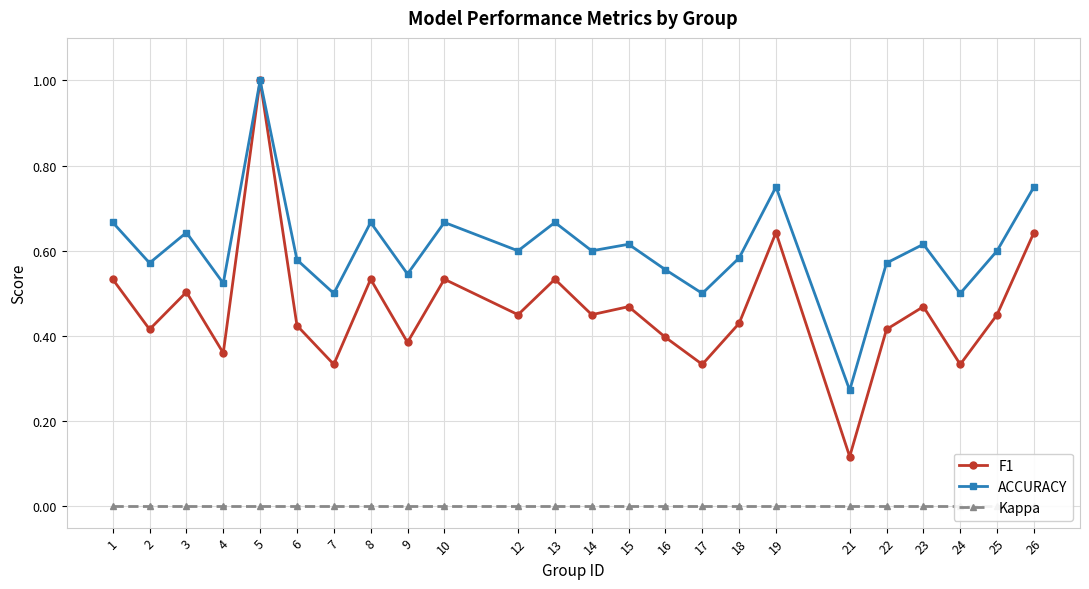

Between 21 and 10, which is larger?

10